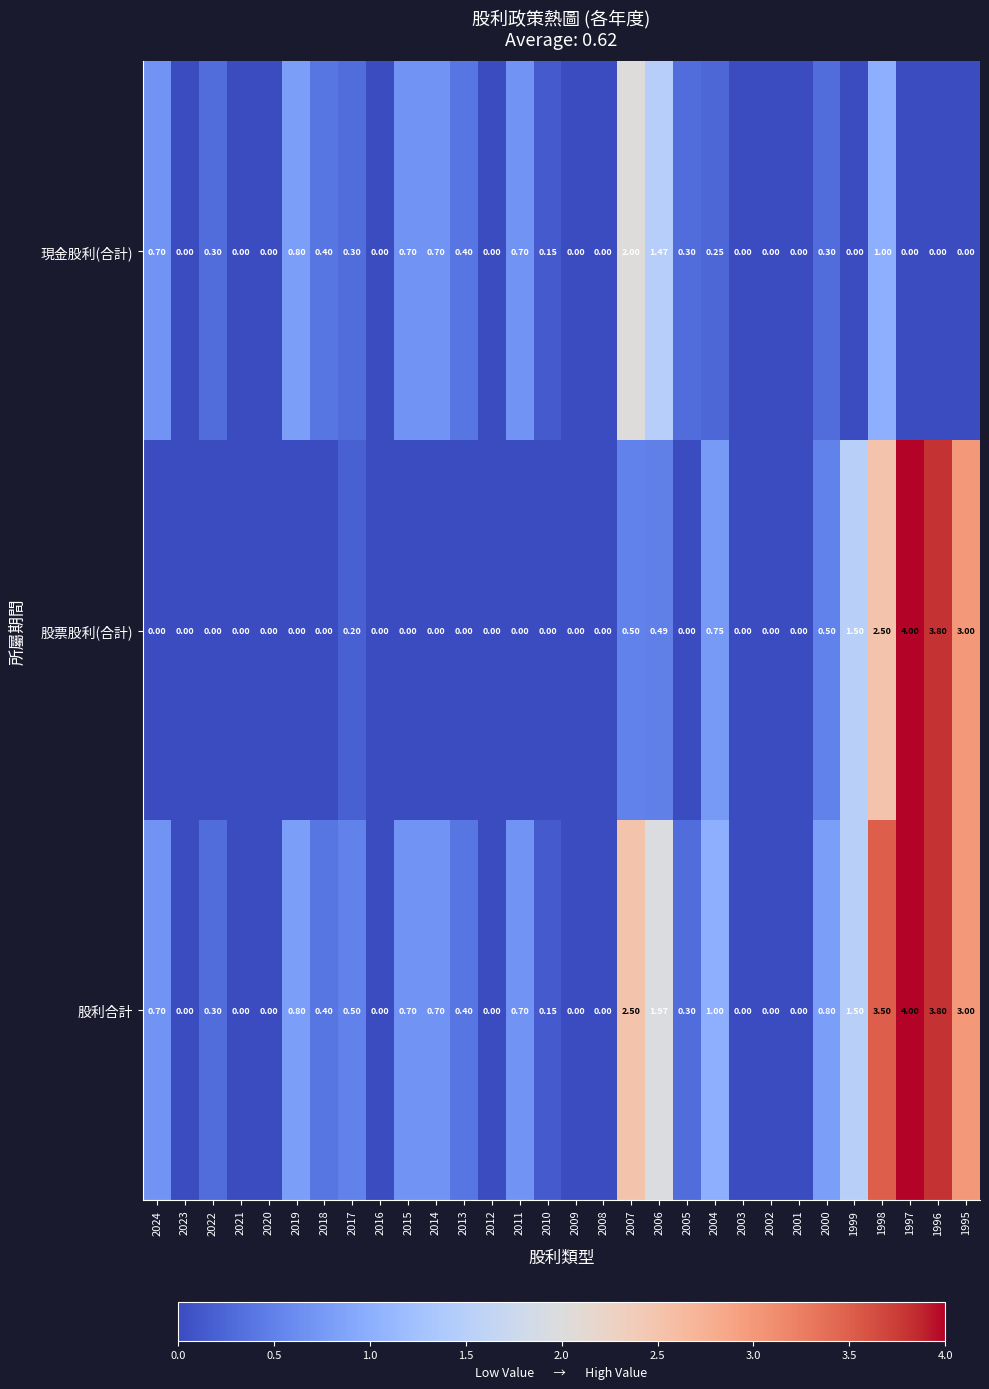

Which series changed the most between 2008 and 2004?

股利合計